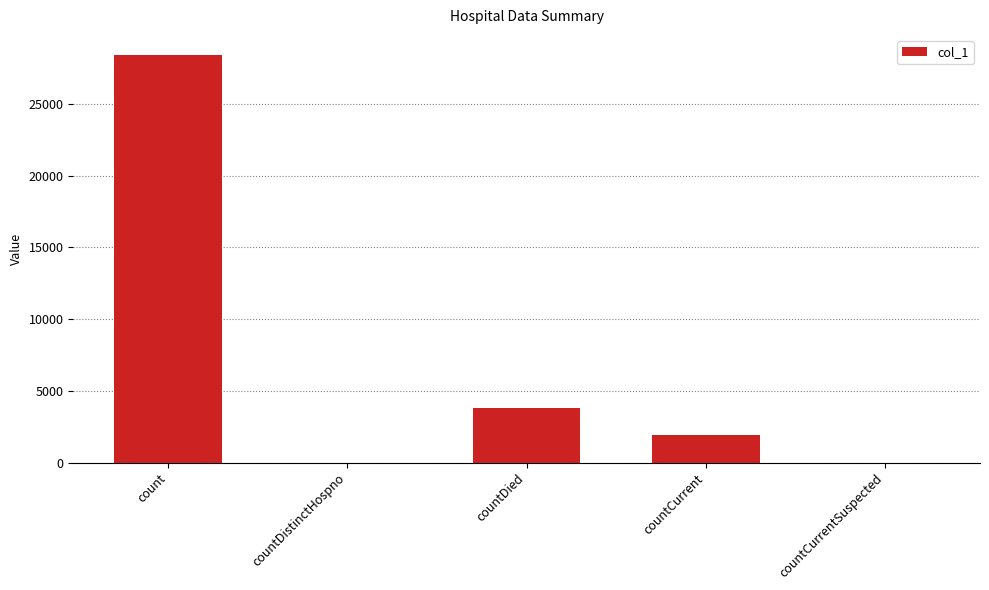

What is the change in value from count to countCurrentSuspected?

-28390